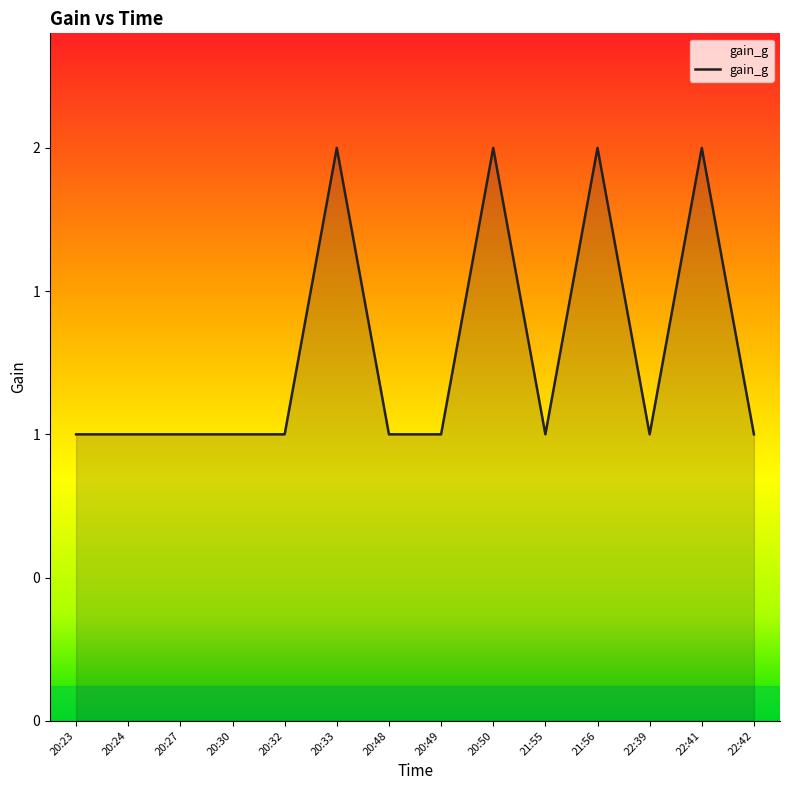

What is the change in value from 20:33 to 21:55?

-1